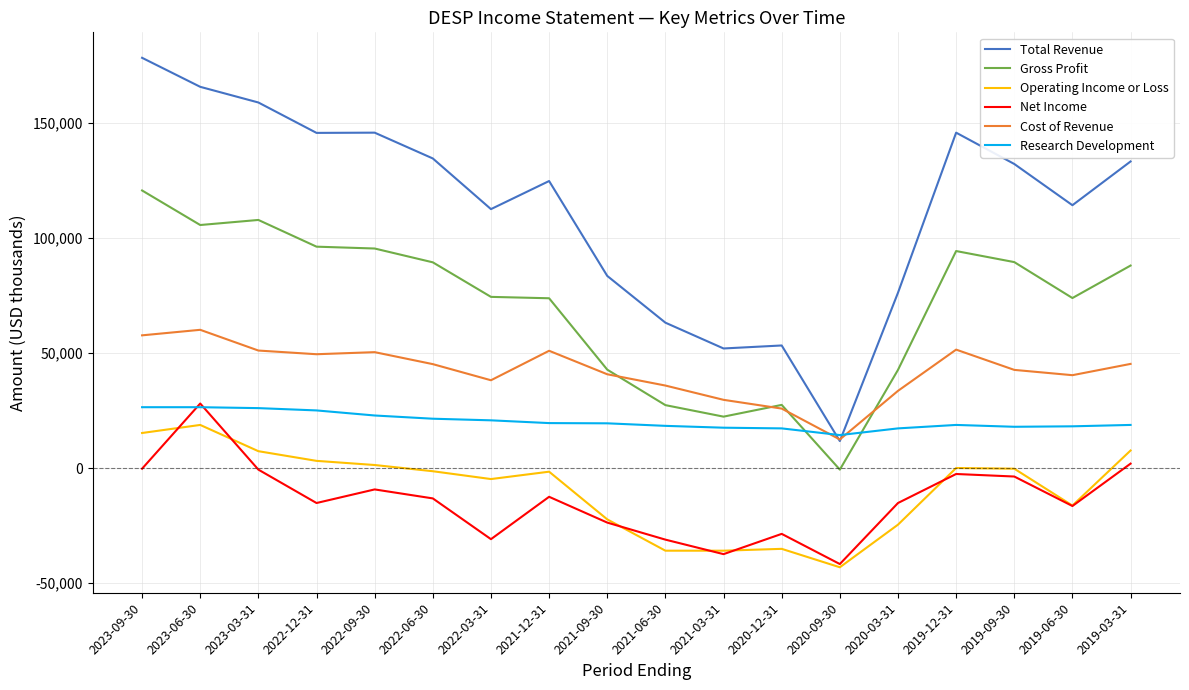

Rank the series at 2022-09-30 from highest to lowest value.

Total Revenue, Gross Profit, Cost of Revenue, Research Development, Operating Income or Loss, Net Income